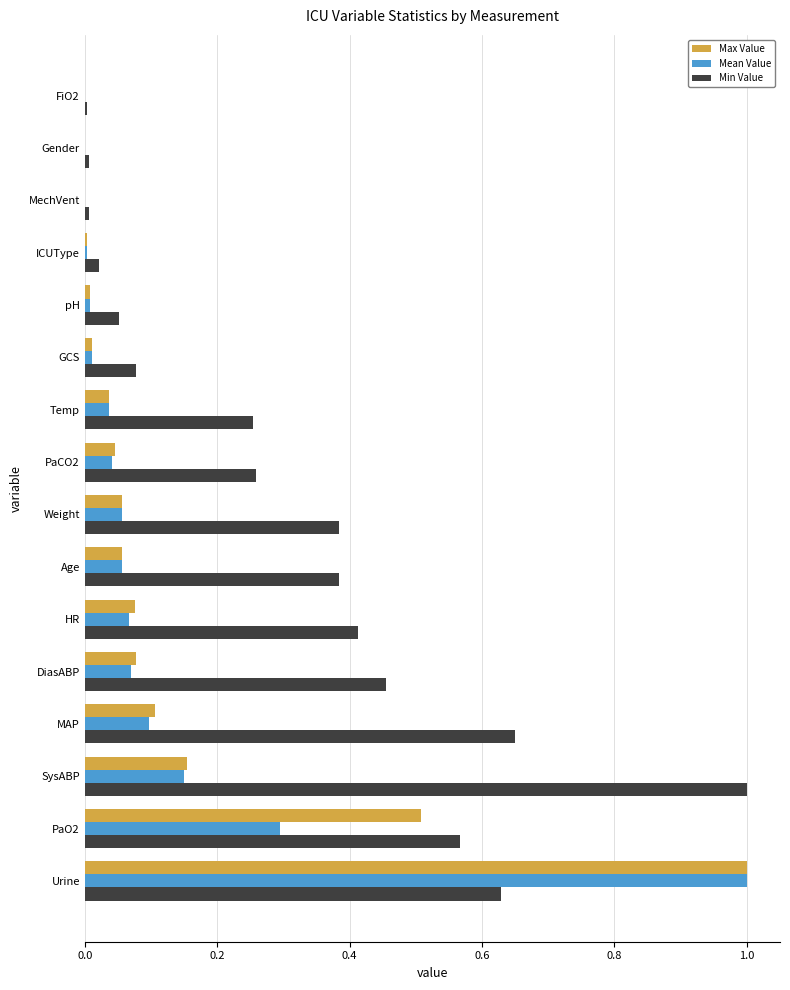

The Max Value series shows 1.0 at Urine. True or false?

True